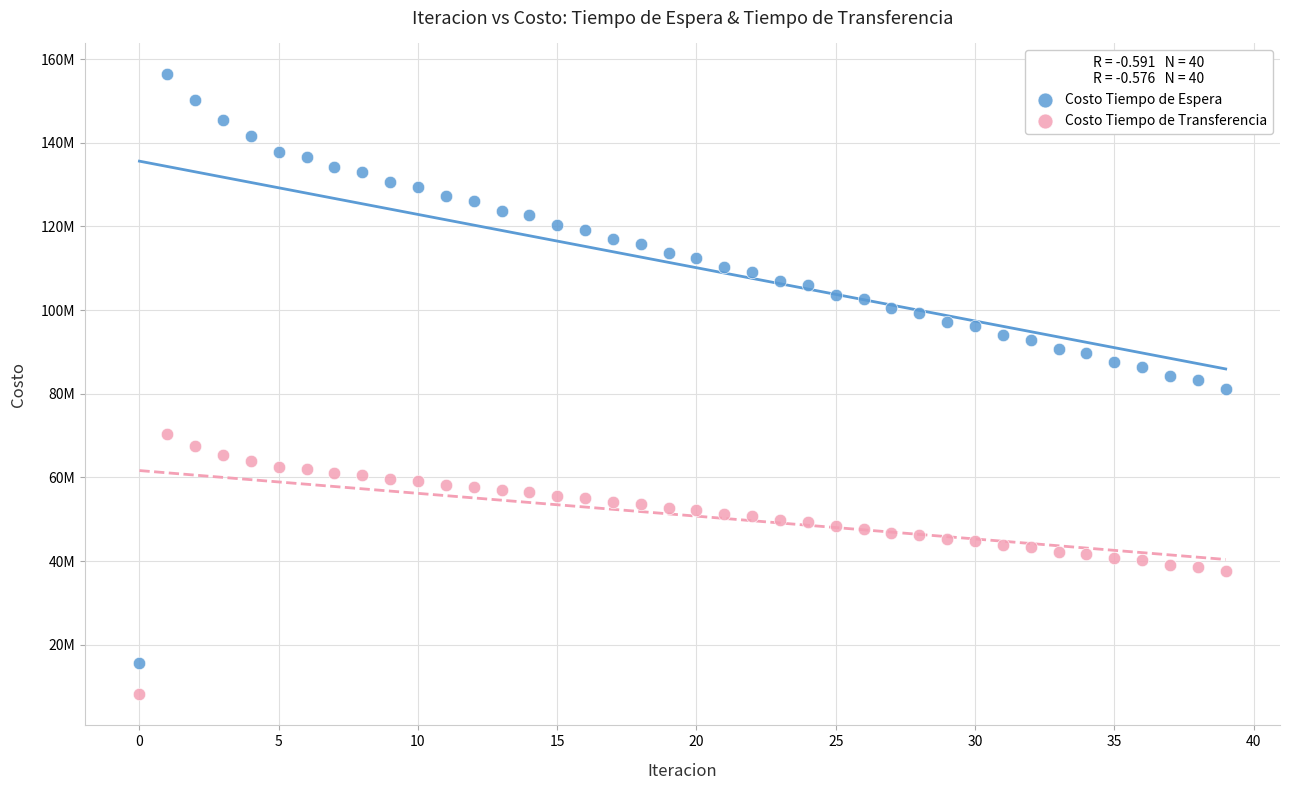

What are all the series names shown in the legend?

Costo Tiempo de Espera, Costo Tiempo de Transferencia